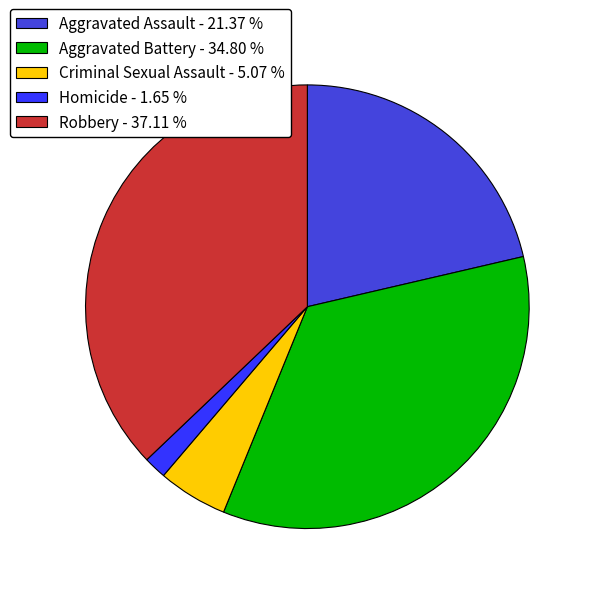

Do Aggravated Assault - 21.37 % and Criminal Sexual Assault - 5.07 % together represent more than half of the pie?

No